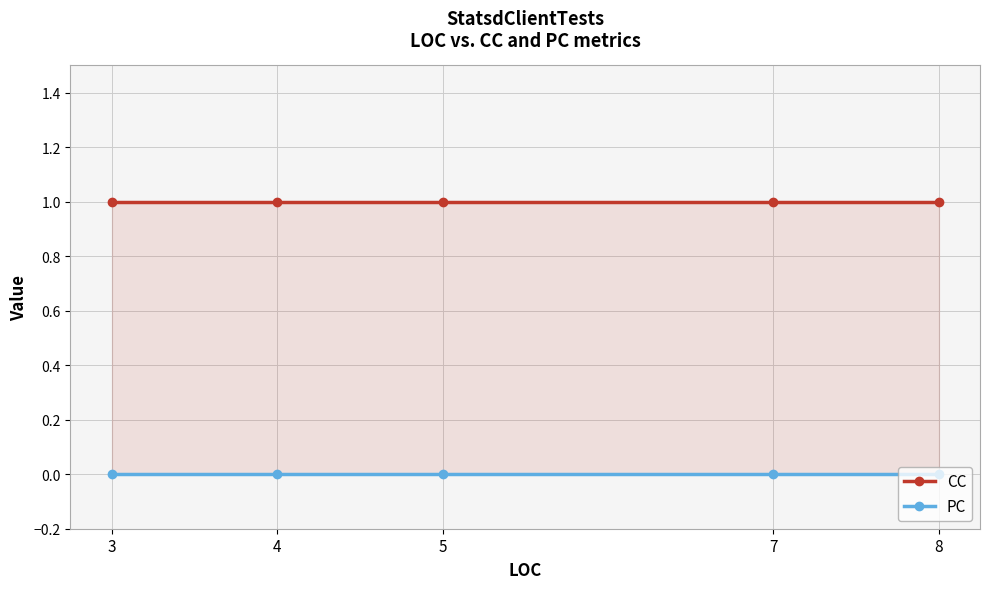

Is it true that CC equals 1 at 7?

True